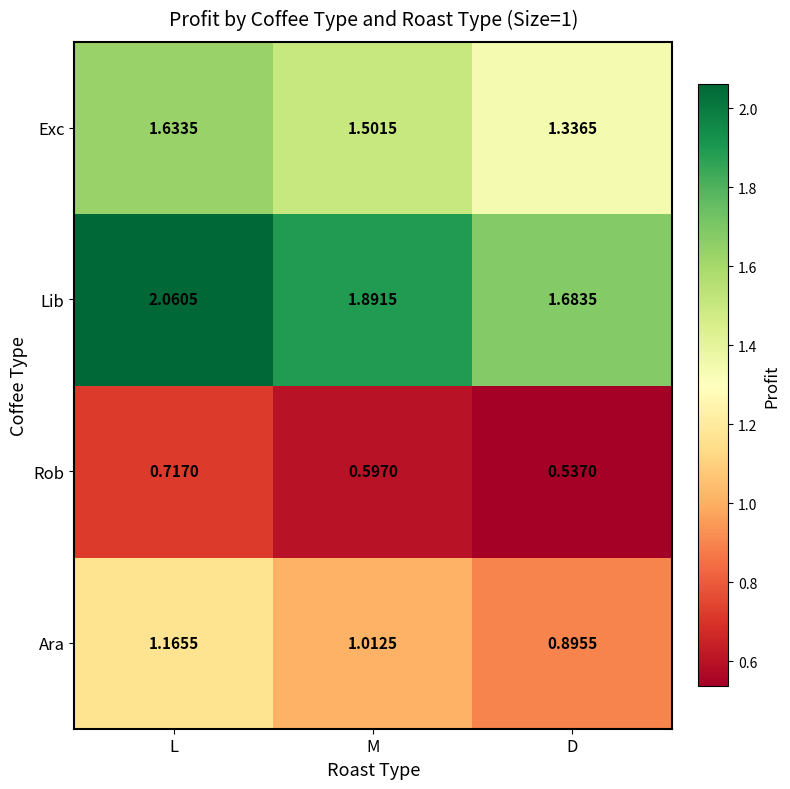

How many categories are shown in the chart?

3